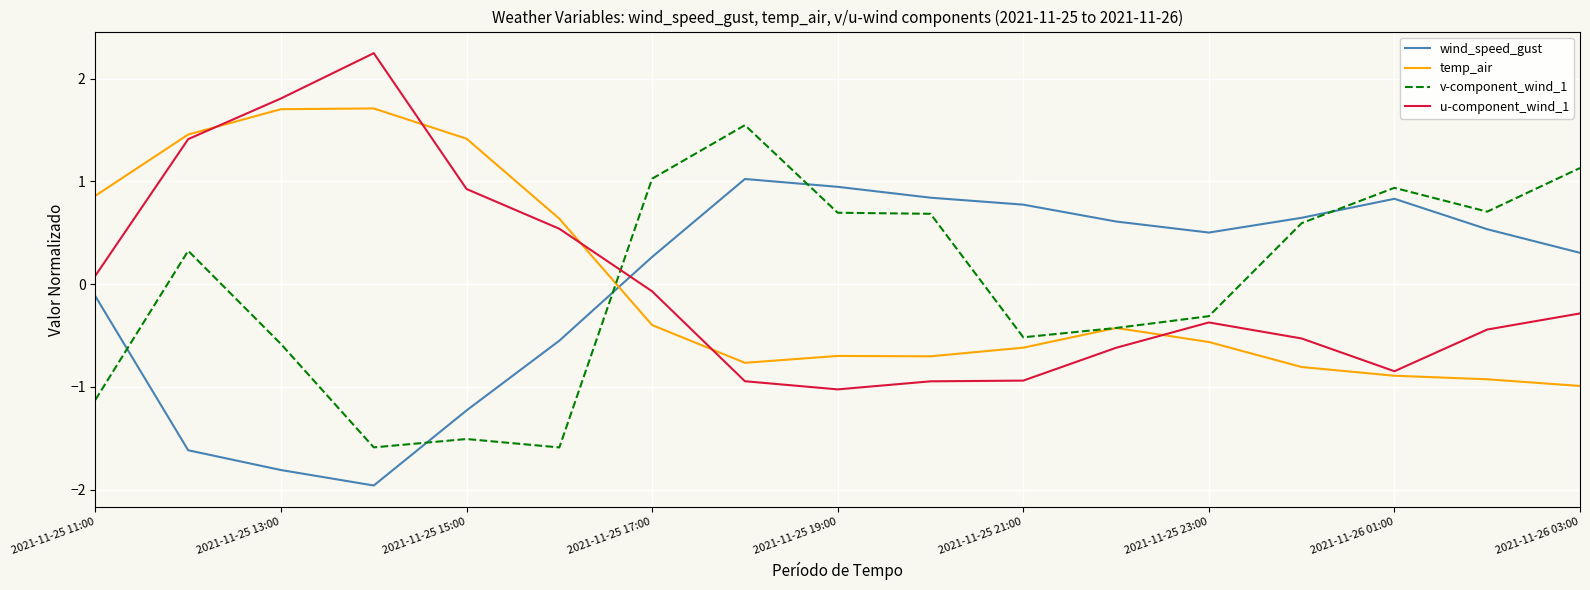

What is the lowest value of the wind_speed_gust series?

-2.0